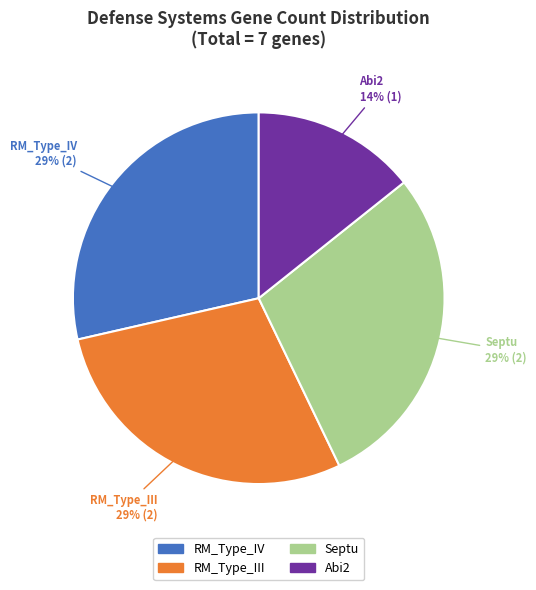

The Septu slice represents 20% of the pie. True or false?

False